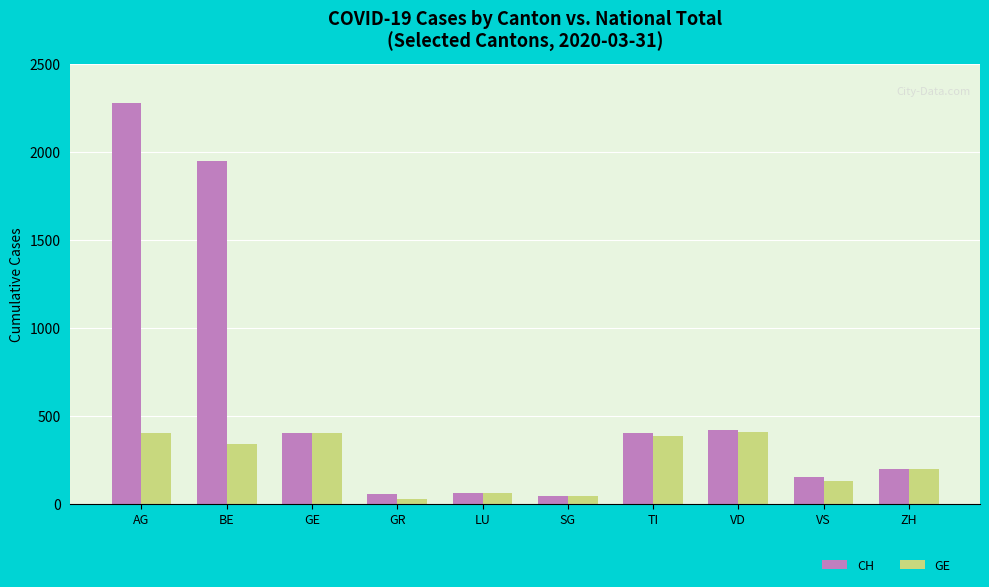

Rank the series by their maximum value, from lowest to highest.

GE, CH